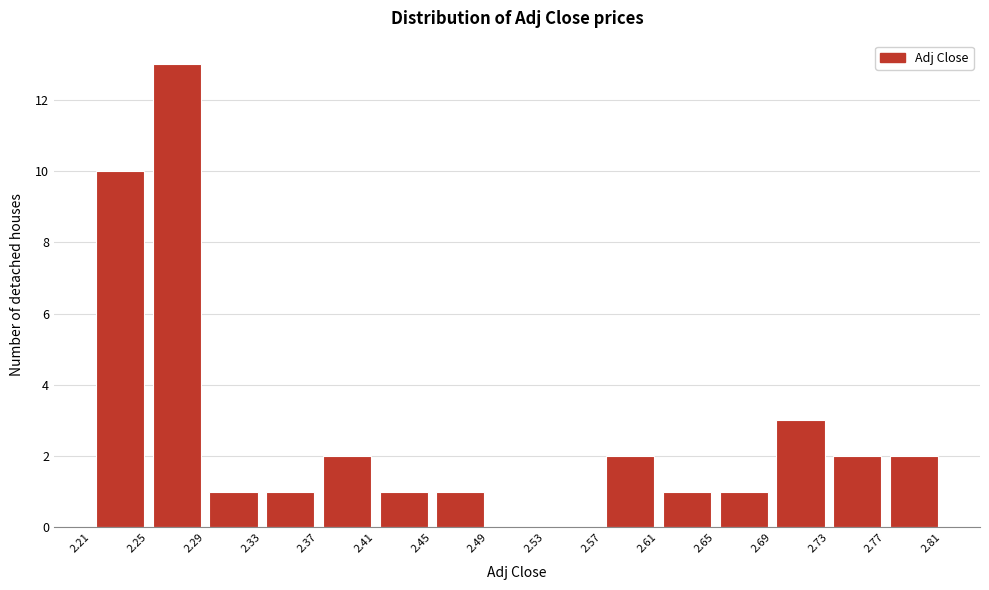

Reading left to right, list every bar in this chart as the range it spans on the x-axis followed by its height. The values are not printed on the chart, so give them approximately, as read against the axis.

2.21 to 2.25: 10
2.25 to 2.29: 13
2.29 to 2.33: 1
2.33 to 2.37: 1
2.37 to 2.41: 2
2.41 to 2.45: 1
2.45 to 2.49: 1
2.49 to 2.53: 0
2.53 to 2.57: 0
2.57 to 2.61: 2
2.61 to 2.65: 1
2.65 to 2.69: 1
2.69 to 2.73: 3
2.73 to 2.77: 2
2.77 to 2.81: 2